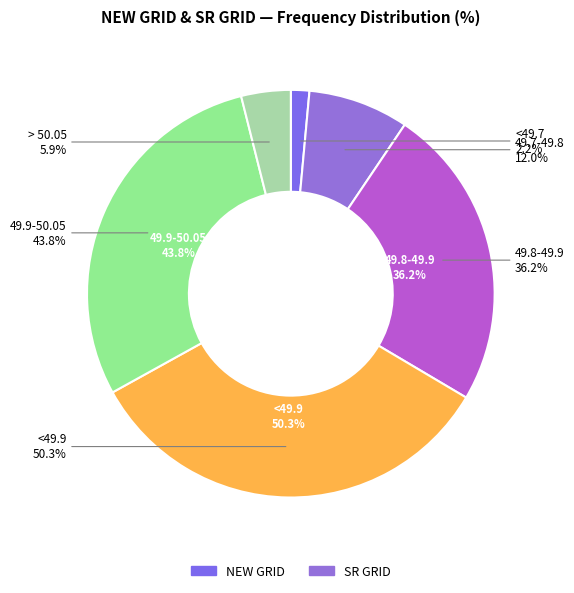

Is it true that <49.2 is 1% of the pie?

False